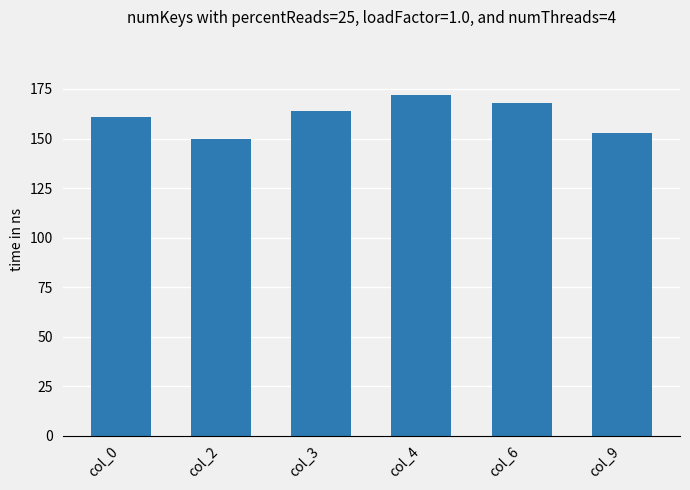

What is the smallest value displayed?

150